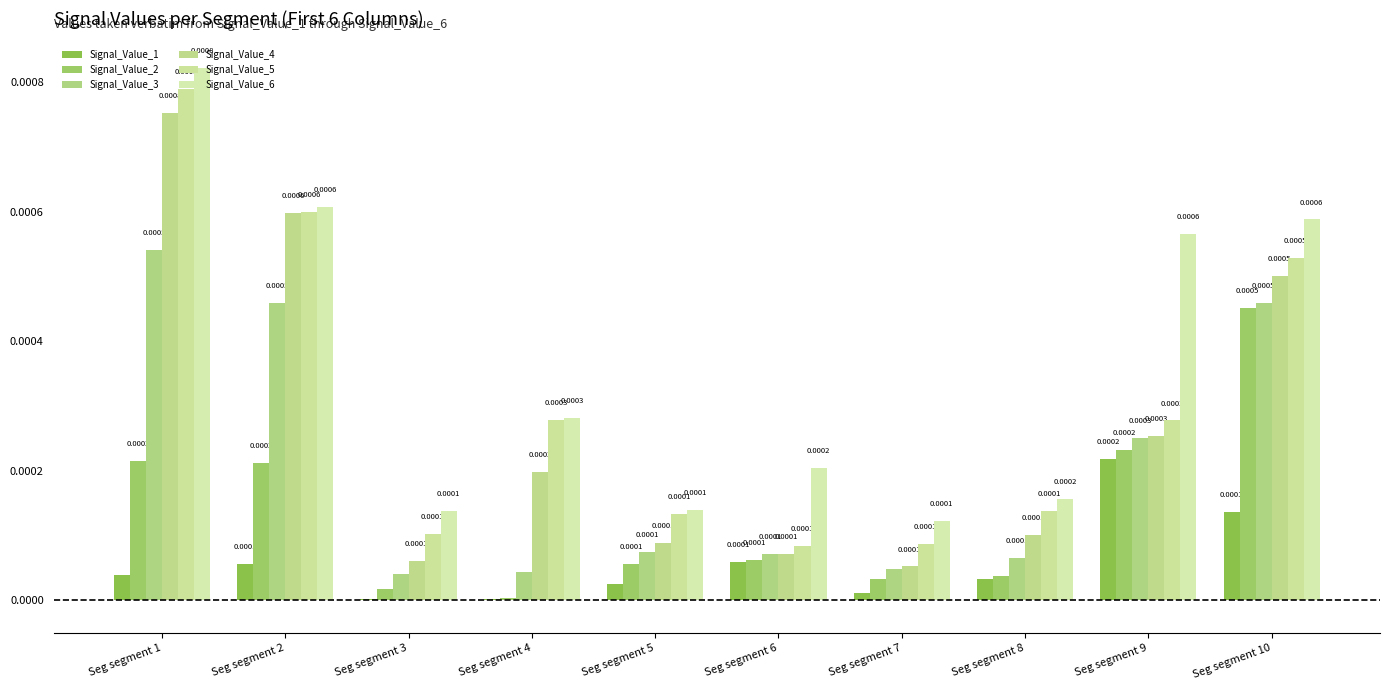

Are the bars grouped side by side (vs. stacked)?

Yes